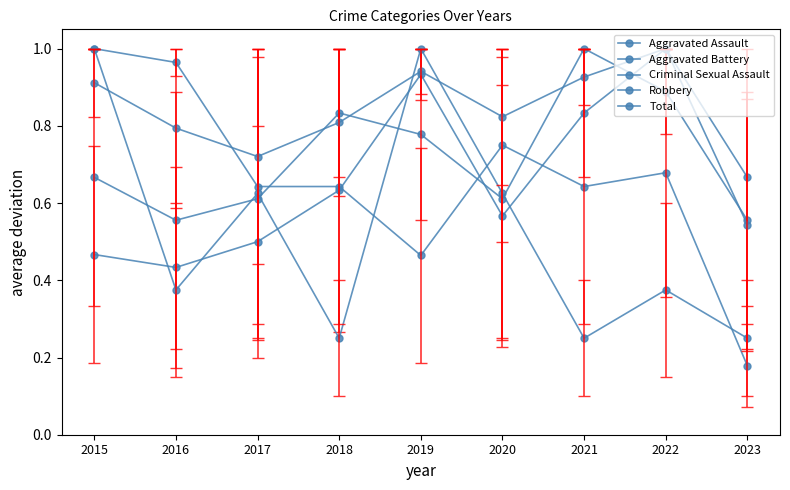

What is the difference between the second highest and minimum values in the Aggravated Battery series?

0.3